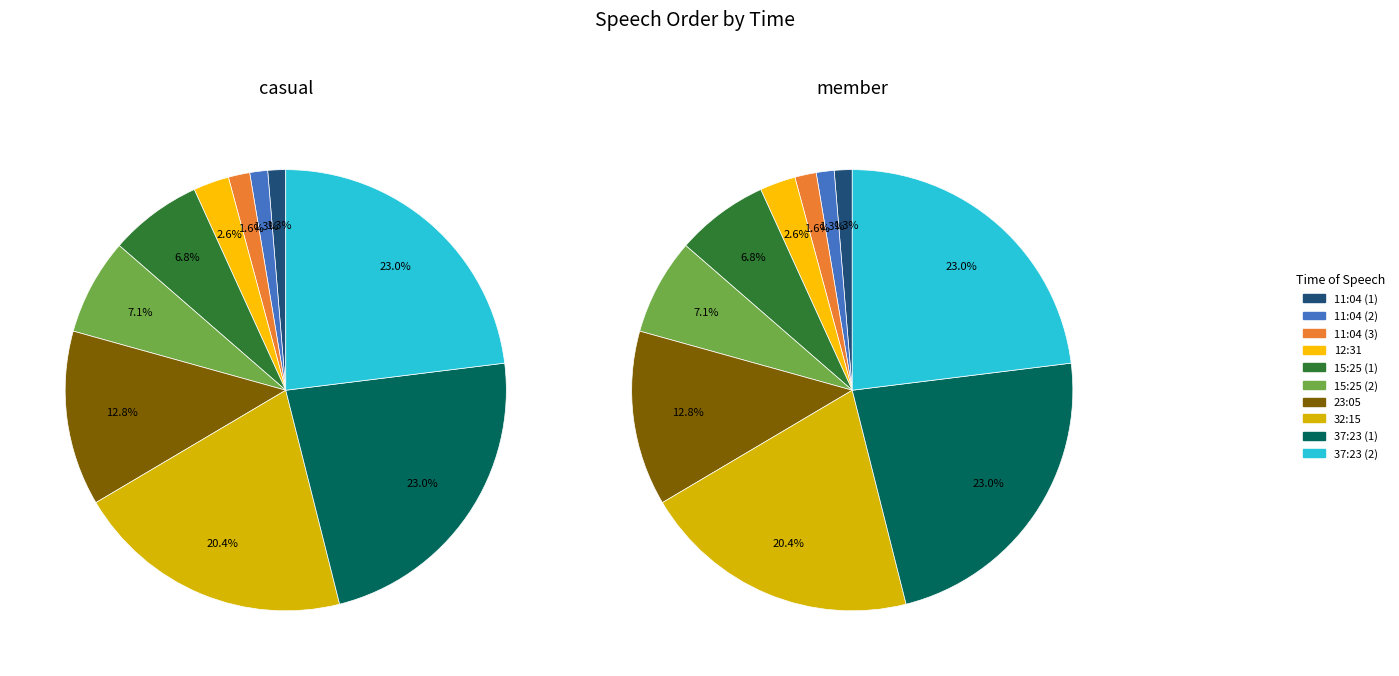

Does 32:15 represent more than half of the total?

No